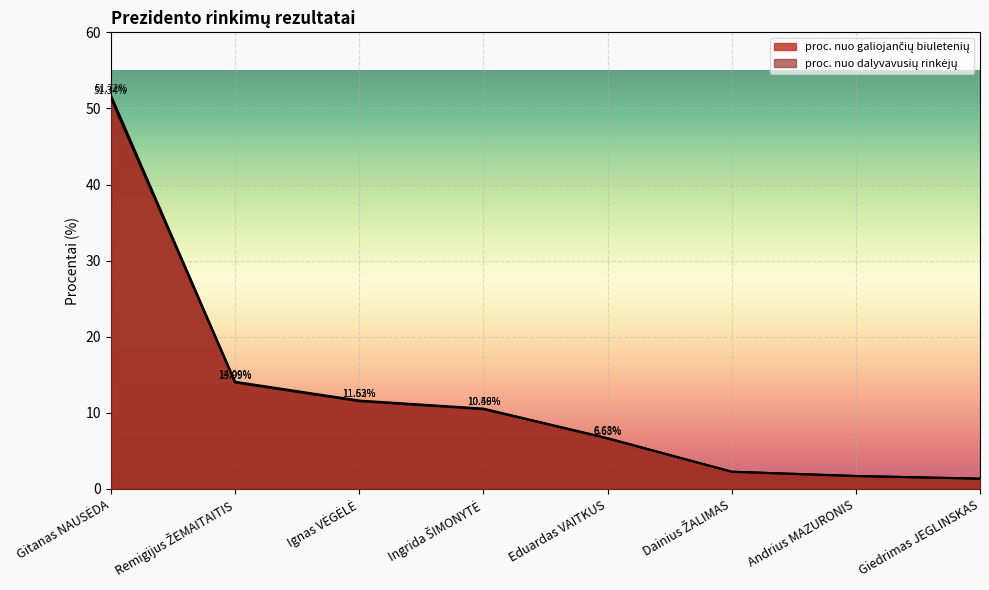

What is the difference between the second highest and second lowest values in the proc. nuo galiojančių biuletenių series?

12.4